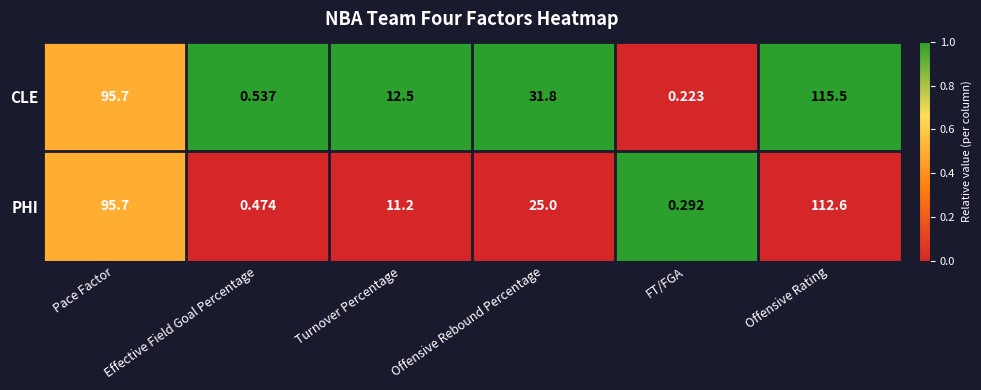

What is the spread (max minus min) of values at FT/FGA?

0.1